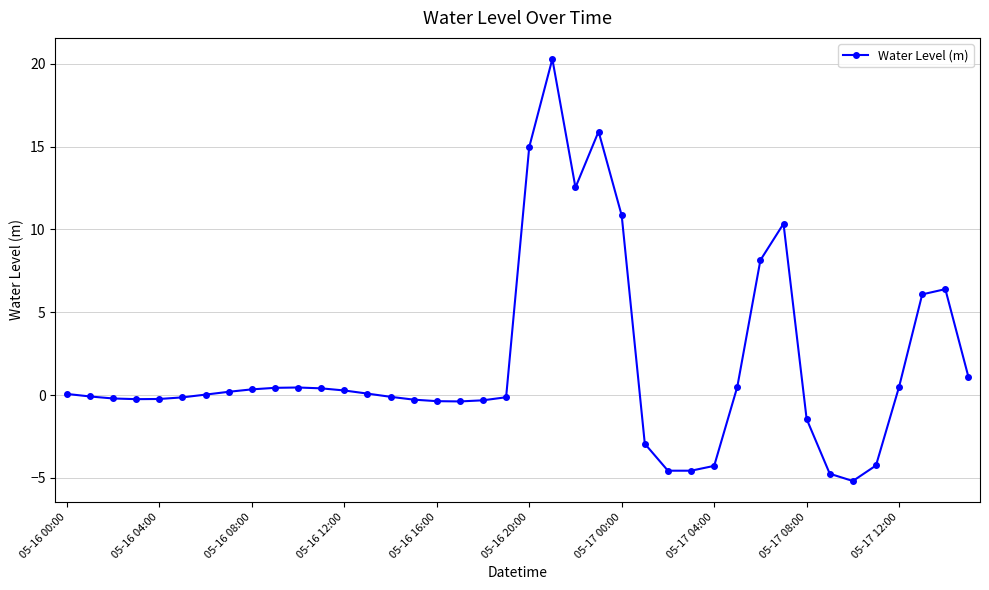

What is the average value?

1.9